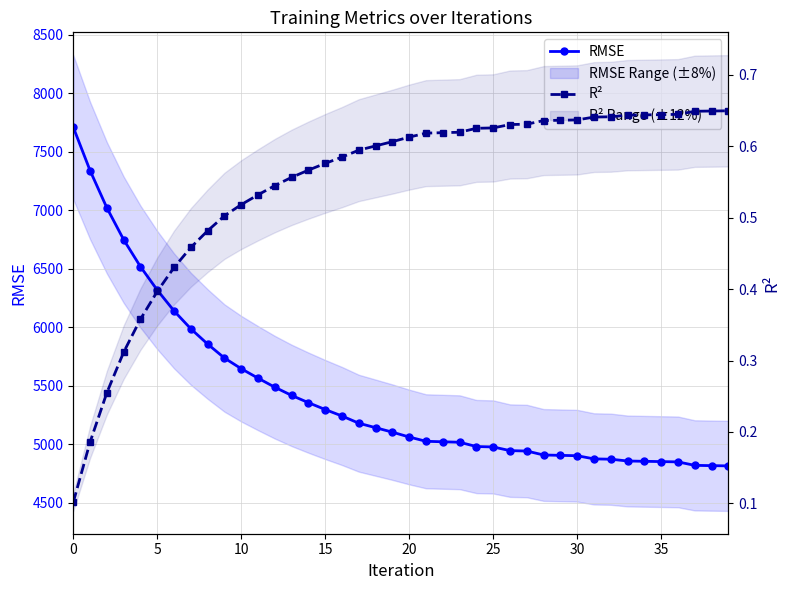

What is the average value of the R² series?

0.5